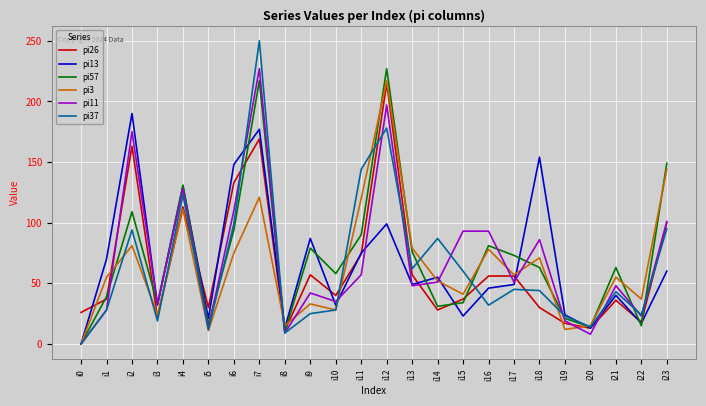

Which series has the widest spread of values?

pi37